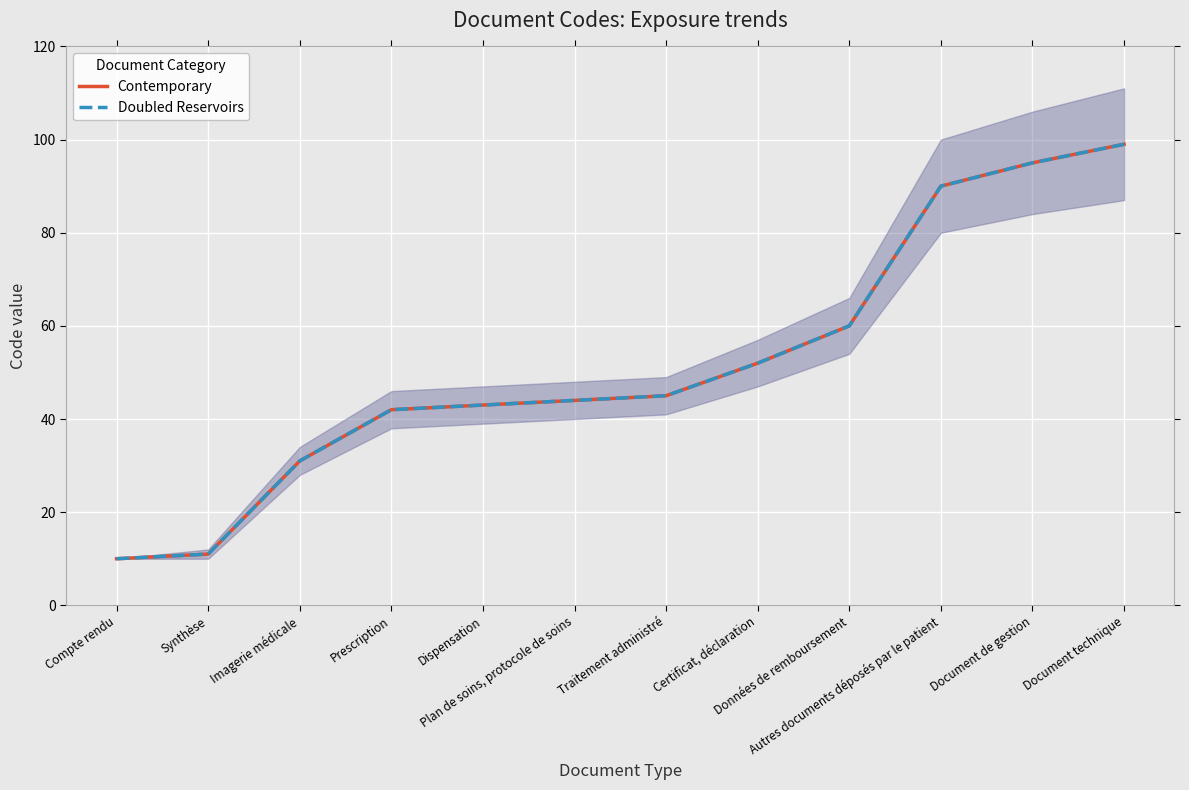

Which series has the largest range (max minus min)?

Contemporary